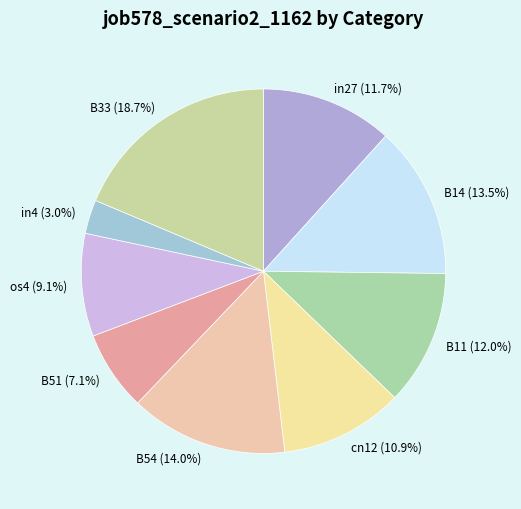

Count the number of slices in the pie.

9